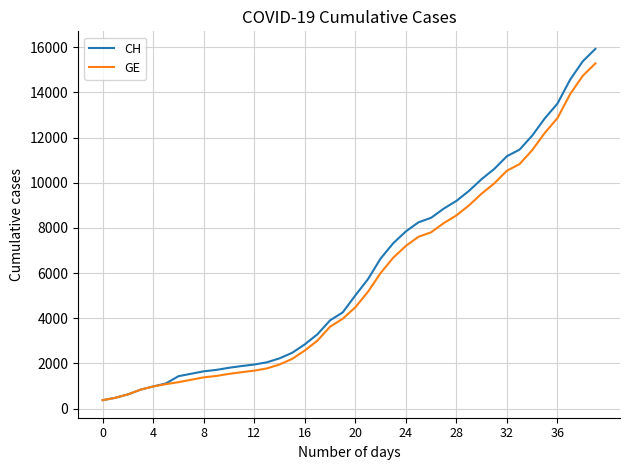

What is the highest value of the GE series?

15284